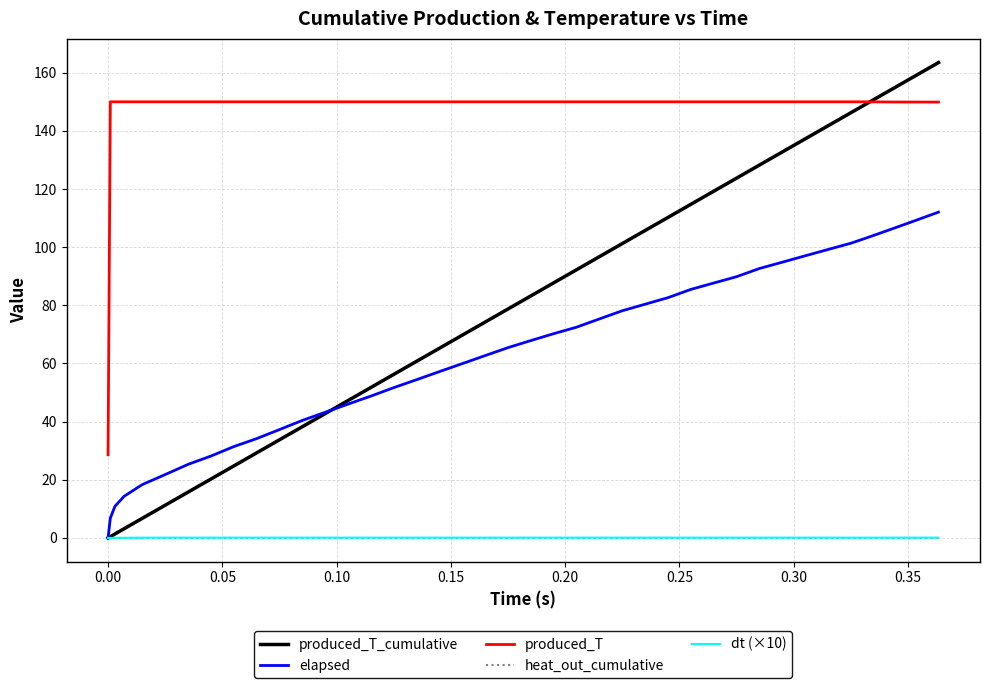

What is the maximum value shown in the chart?

163.5